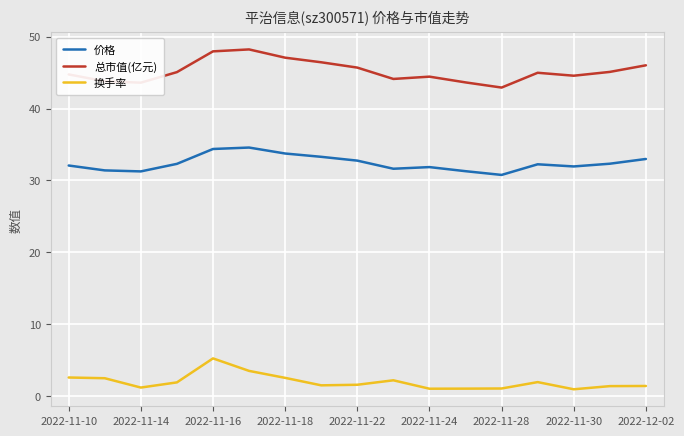

What is the greatest value displayed?

48.2